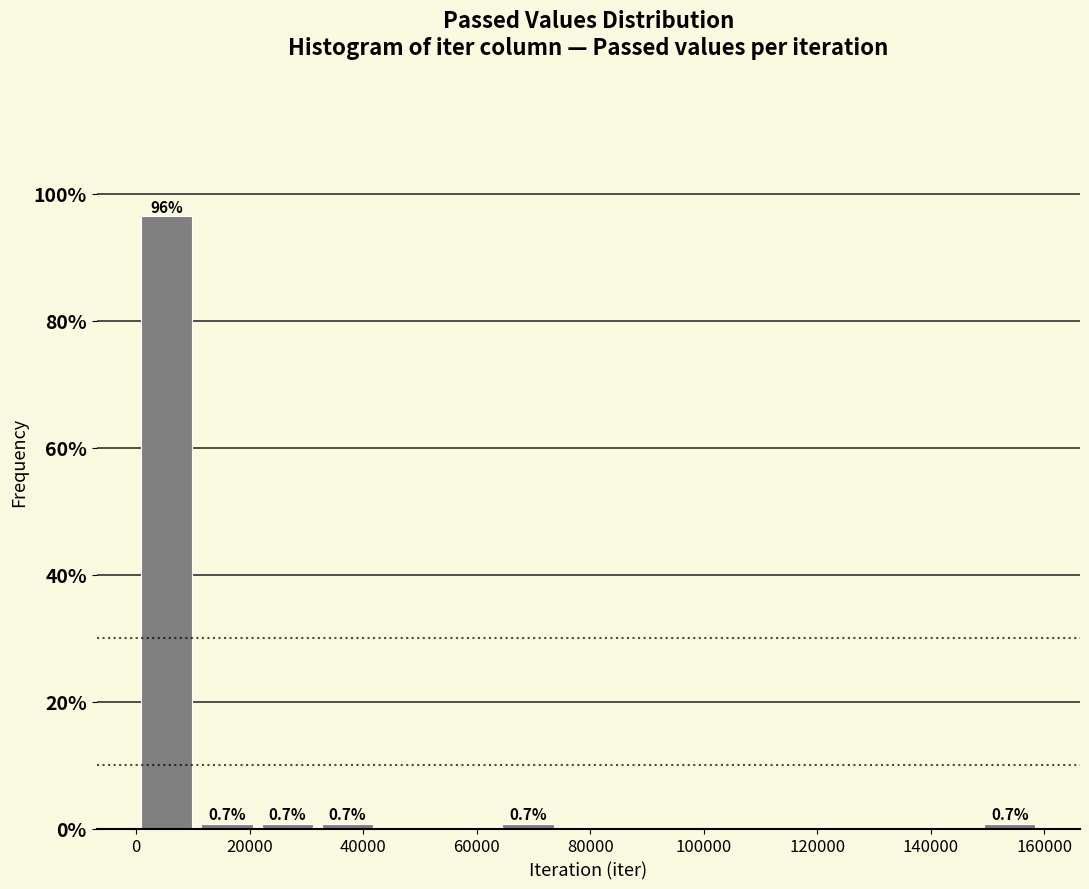

Which range on the x-axis has the tallest bar?

0 to 10000